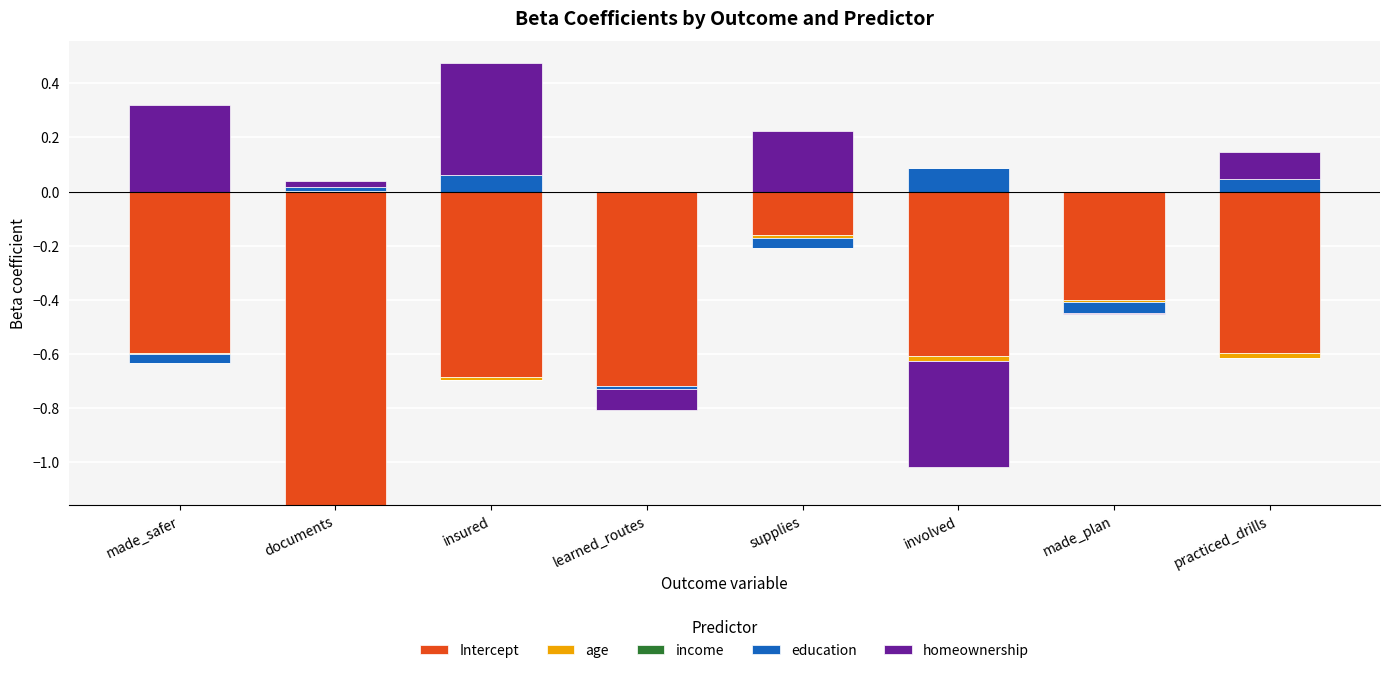

What position from the left is made_safer?

1